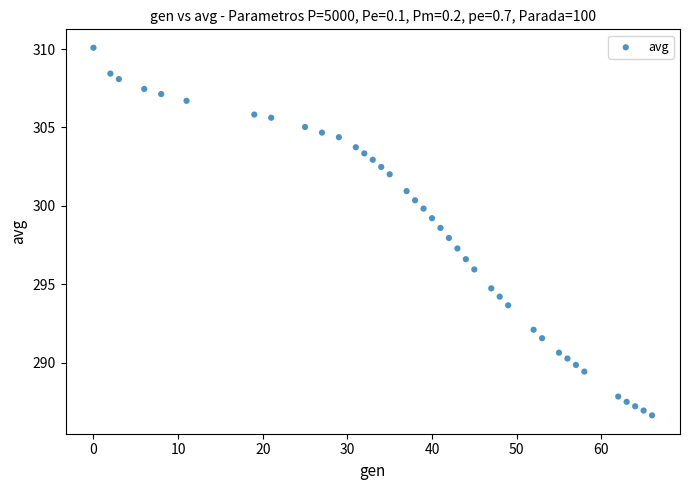

What is the range of X values (max minus min)?

66.0